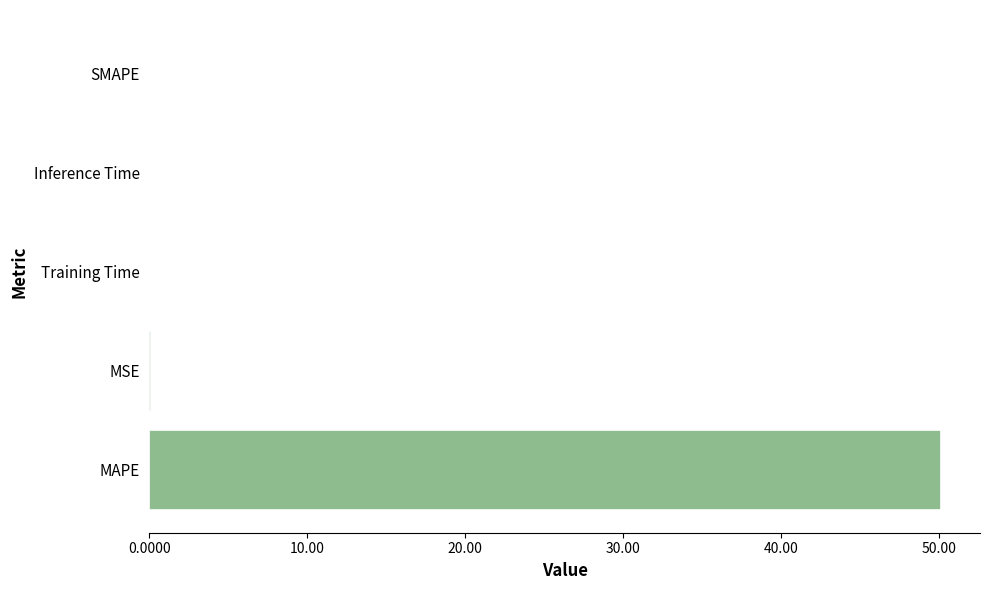

Which has a higher value, MAPE or Training Time?

MAPE